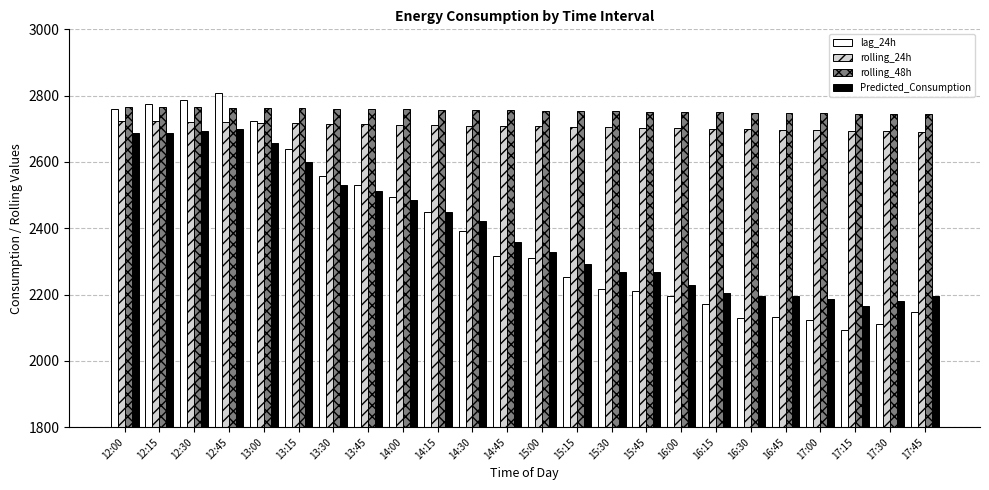

What is the label of the 7th bar from the right?

16:15